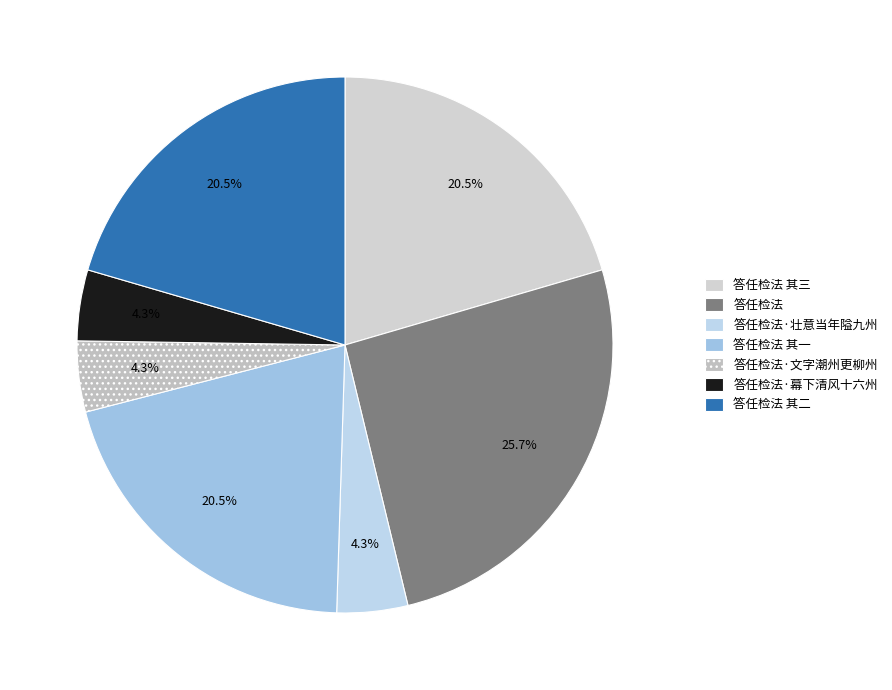

How many slices are in this pie chart?

7